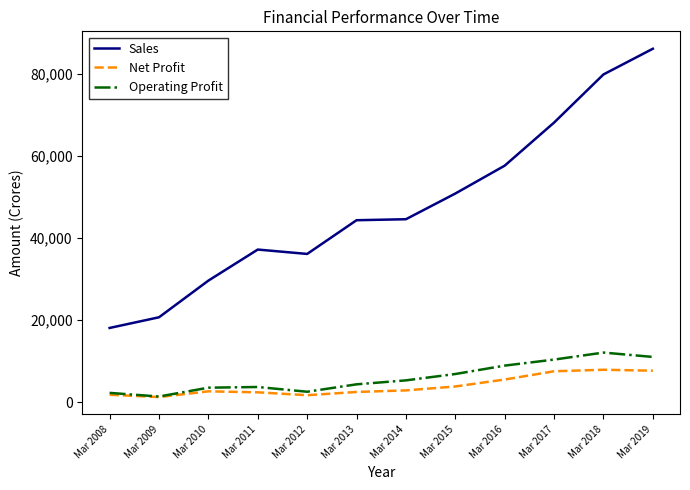

What are all the series names shown in the legend?

Sales, Net Profit, Operating Profit